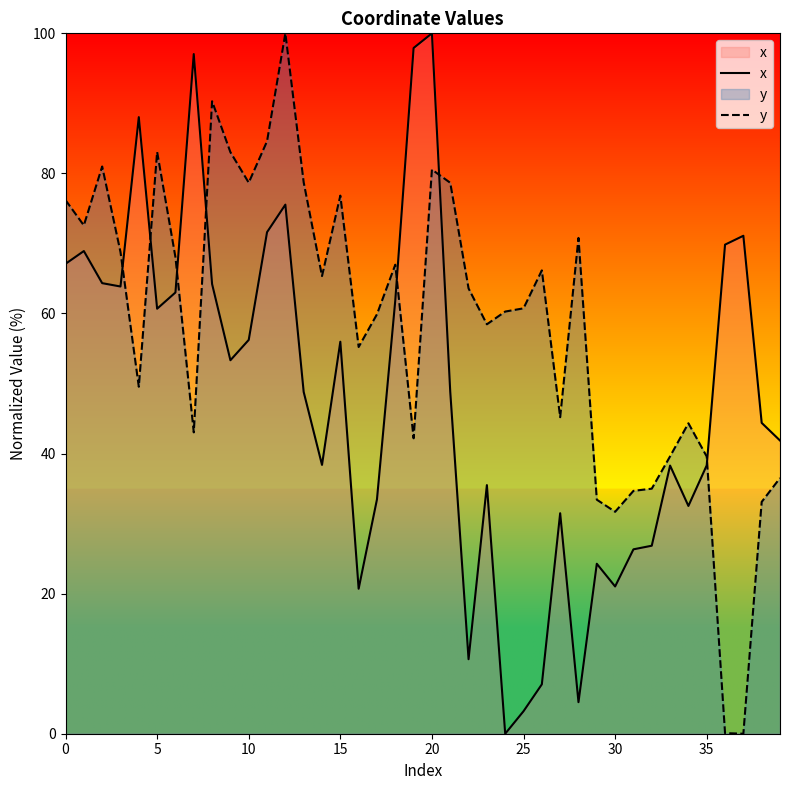

What are all the series names shown in the legend?

x, y